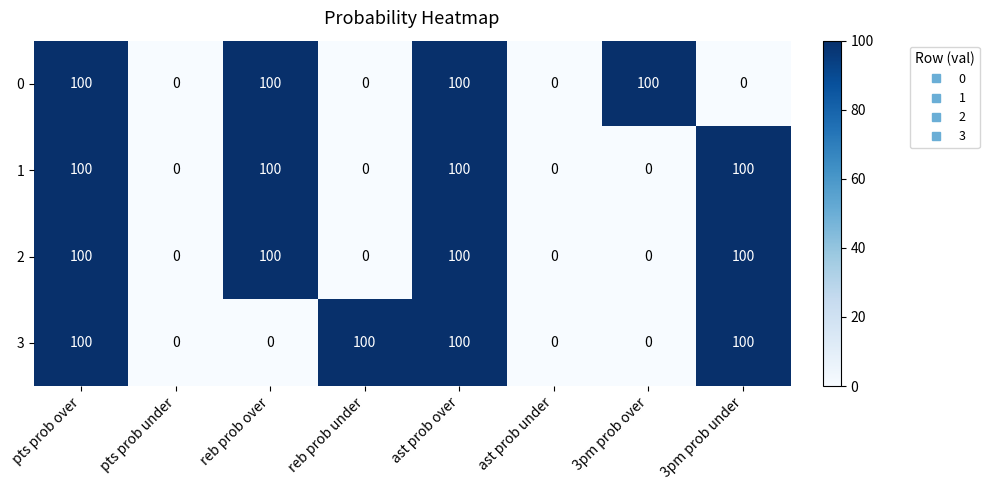

How many distinct data groups are displayed?

4